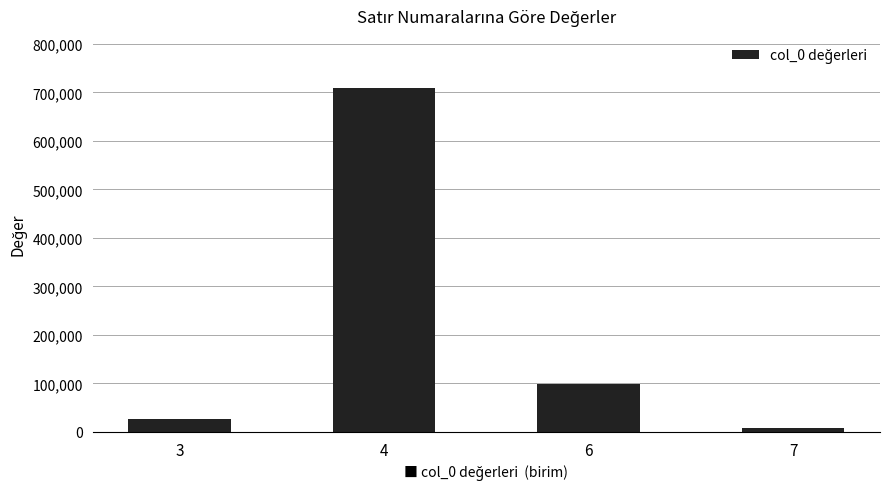

Approximately how many times larger is the value at 7 compared to 6?

0.1